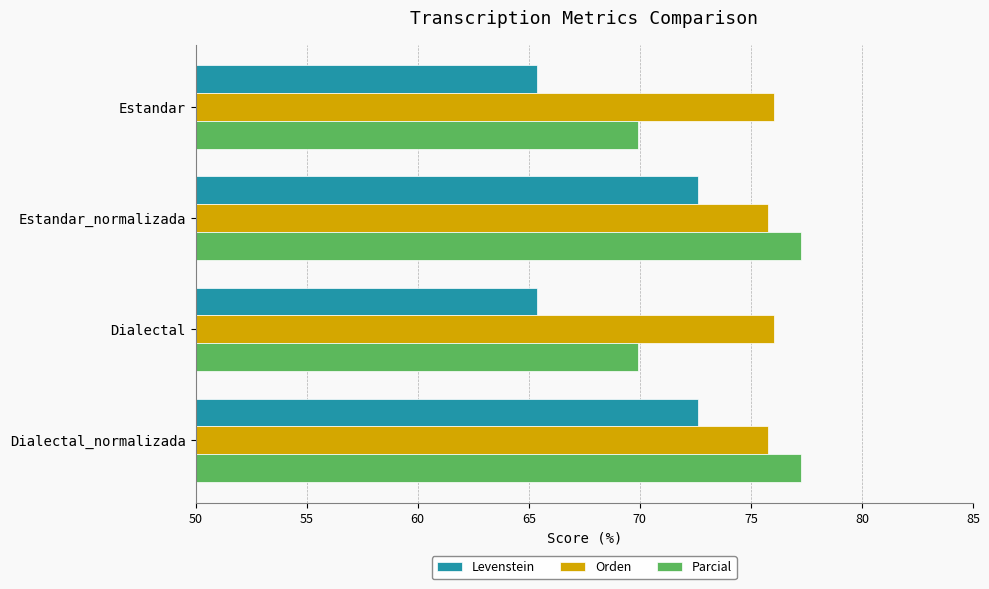

The Levenstein series shows 105.5 at Dialectal_normalizada. True or false?

False